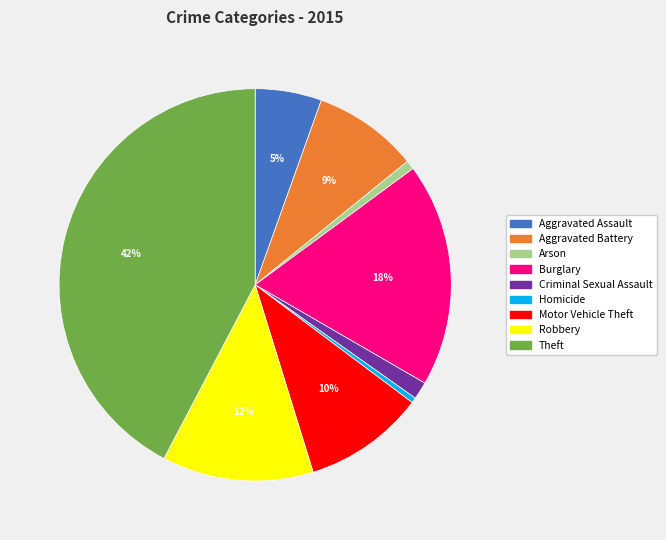

The Robbery slice represents 3% of the pie. True or false?

False